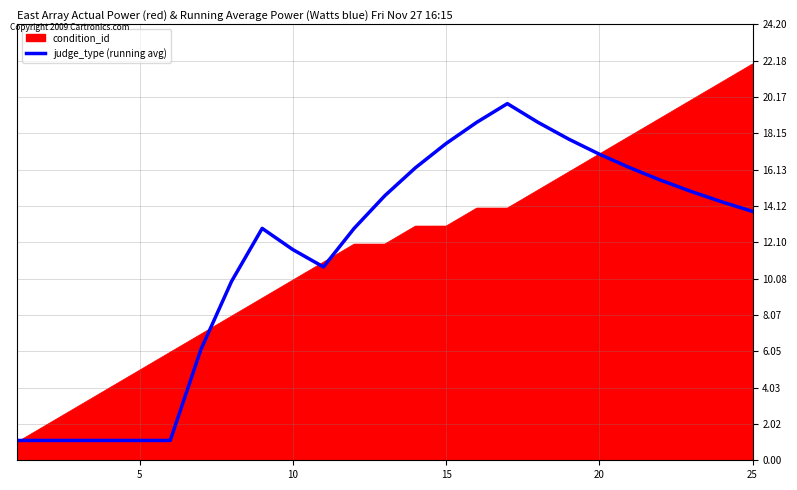

Rank the series by their maximum value, from highest to lowest.

condition_id, judge_type (running avg)